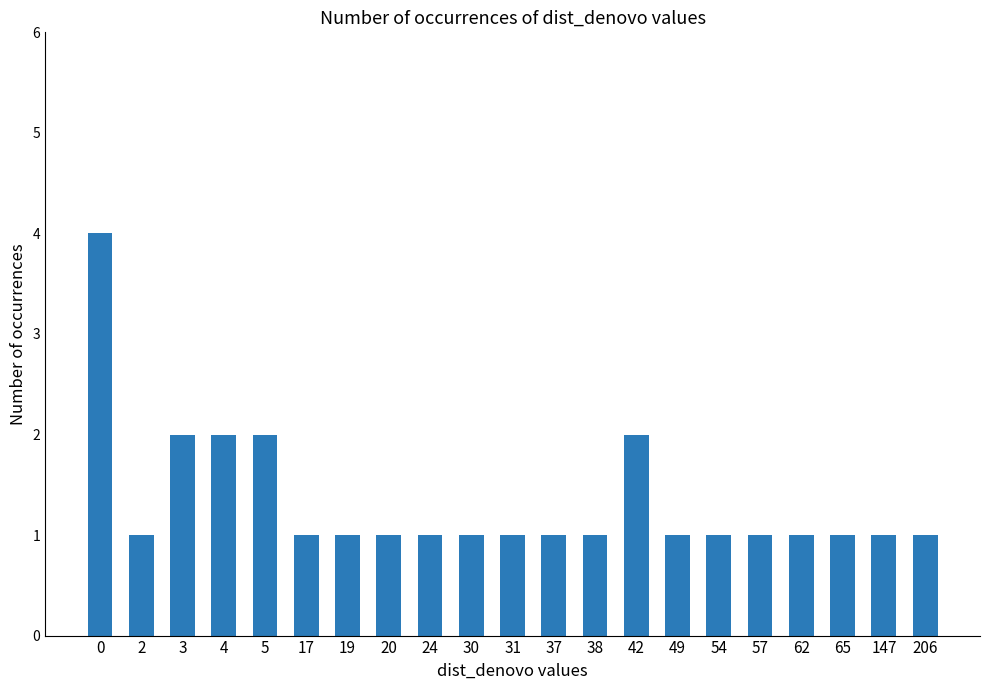

Reading left to right, list all the values displayed in this chart.

0=4	2=1	3=2	4=2	5=2	17=1	19=1	20=1	24=1	30=1	31=1	37=1	38=1	42=2	49=1	54=1	57=1	62=1	65=1	147=1	206=1